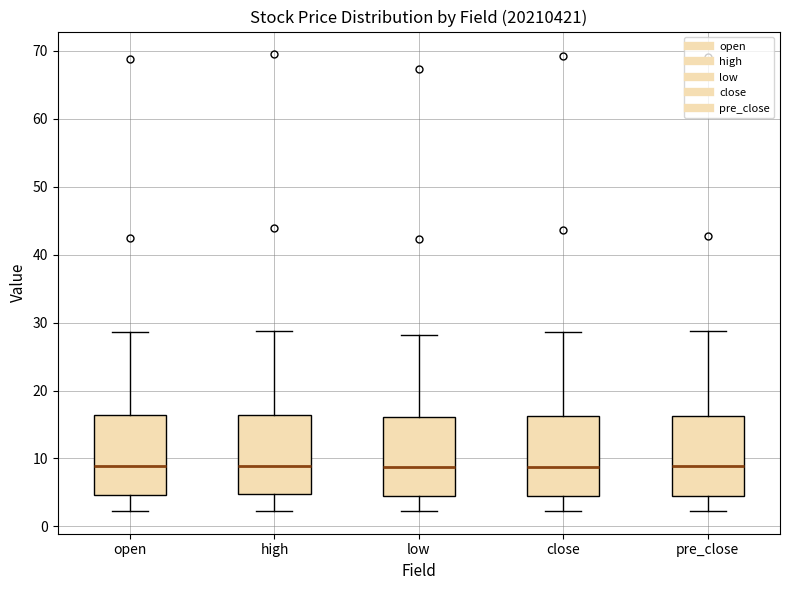

Where is the upper edge of the box for high on the y-axis? The values are not printed on the chart, so give them approximately, as read against the axis.

16